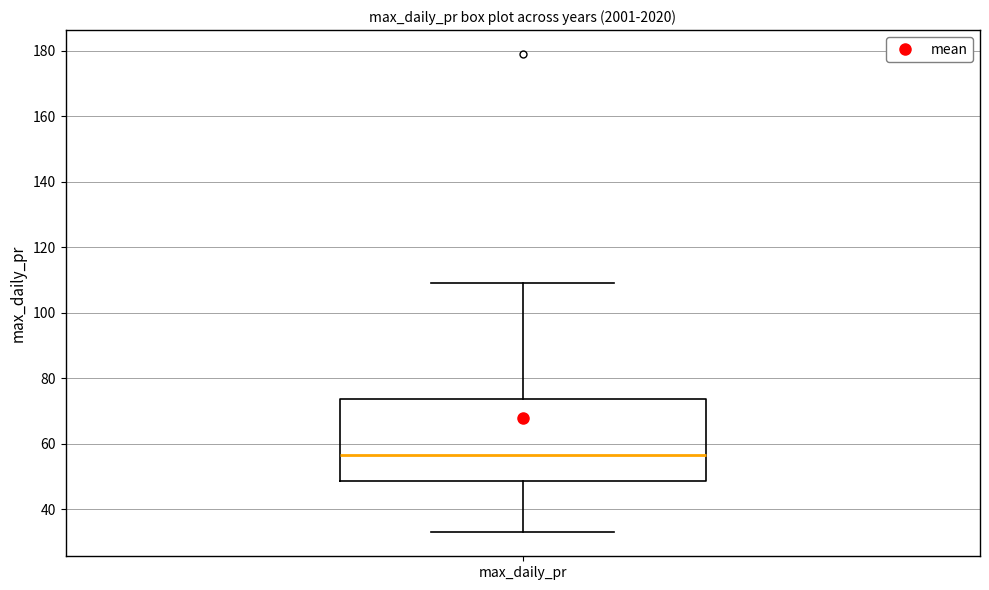

Transcribe this box plot: give where the median line is, the range the box spans, and where the two whiskers end, as read against the y-axis. The values are not printed on the chart, so give them approximately, as read against the axis.

median 56, box 48 to 74, whiskers 34 to 110